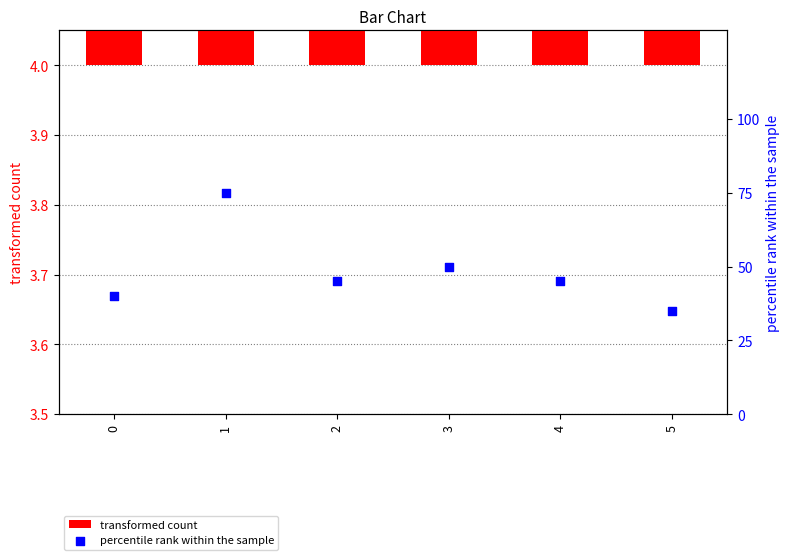

Which series has the largest Y range (max minus min)?

percentile rank within the sample